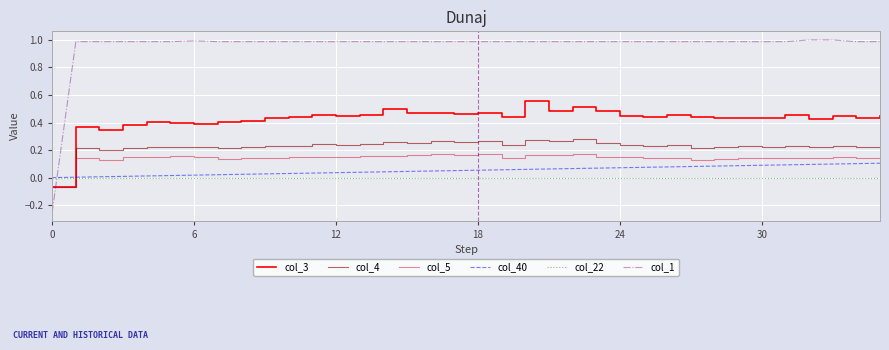

Which series has the largest total across all categories?

col_1